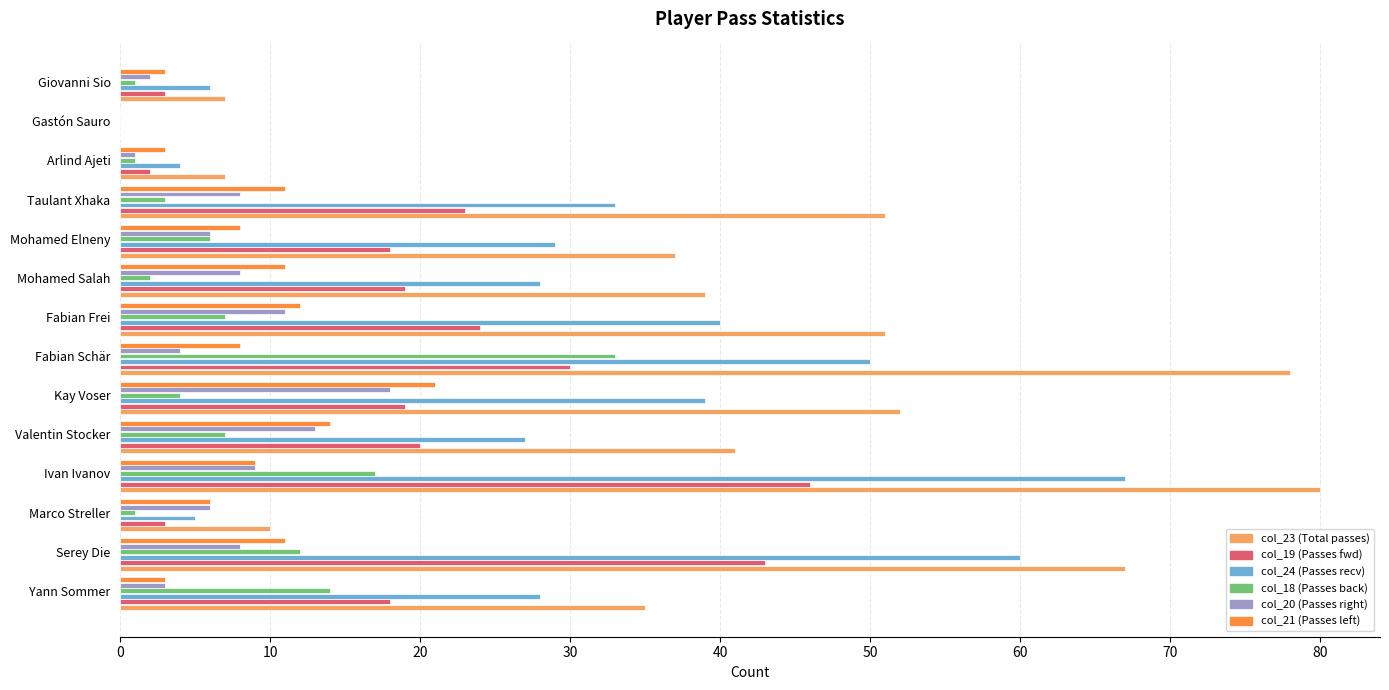

What is the sum of all col_19 (Passes fwd) values?

268